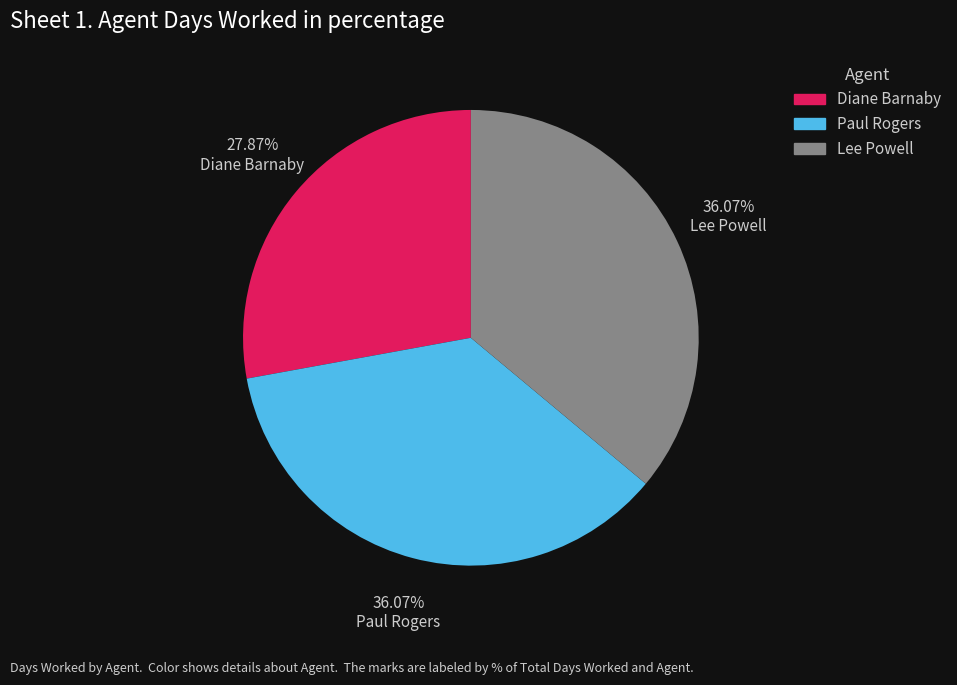

To the nearest percent, what is the difference between the largest and smallest slice percentages?

8%